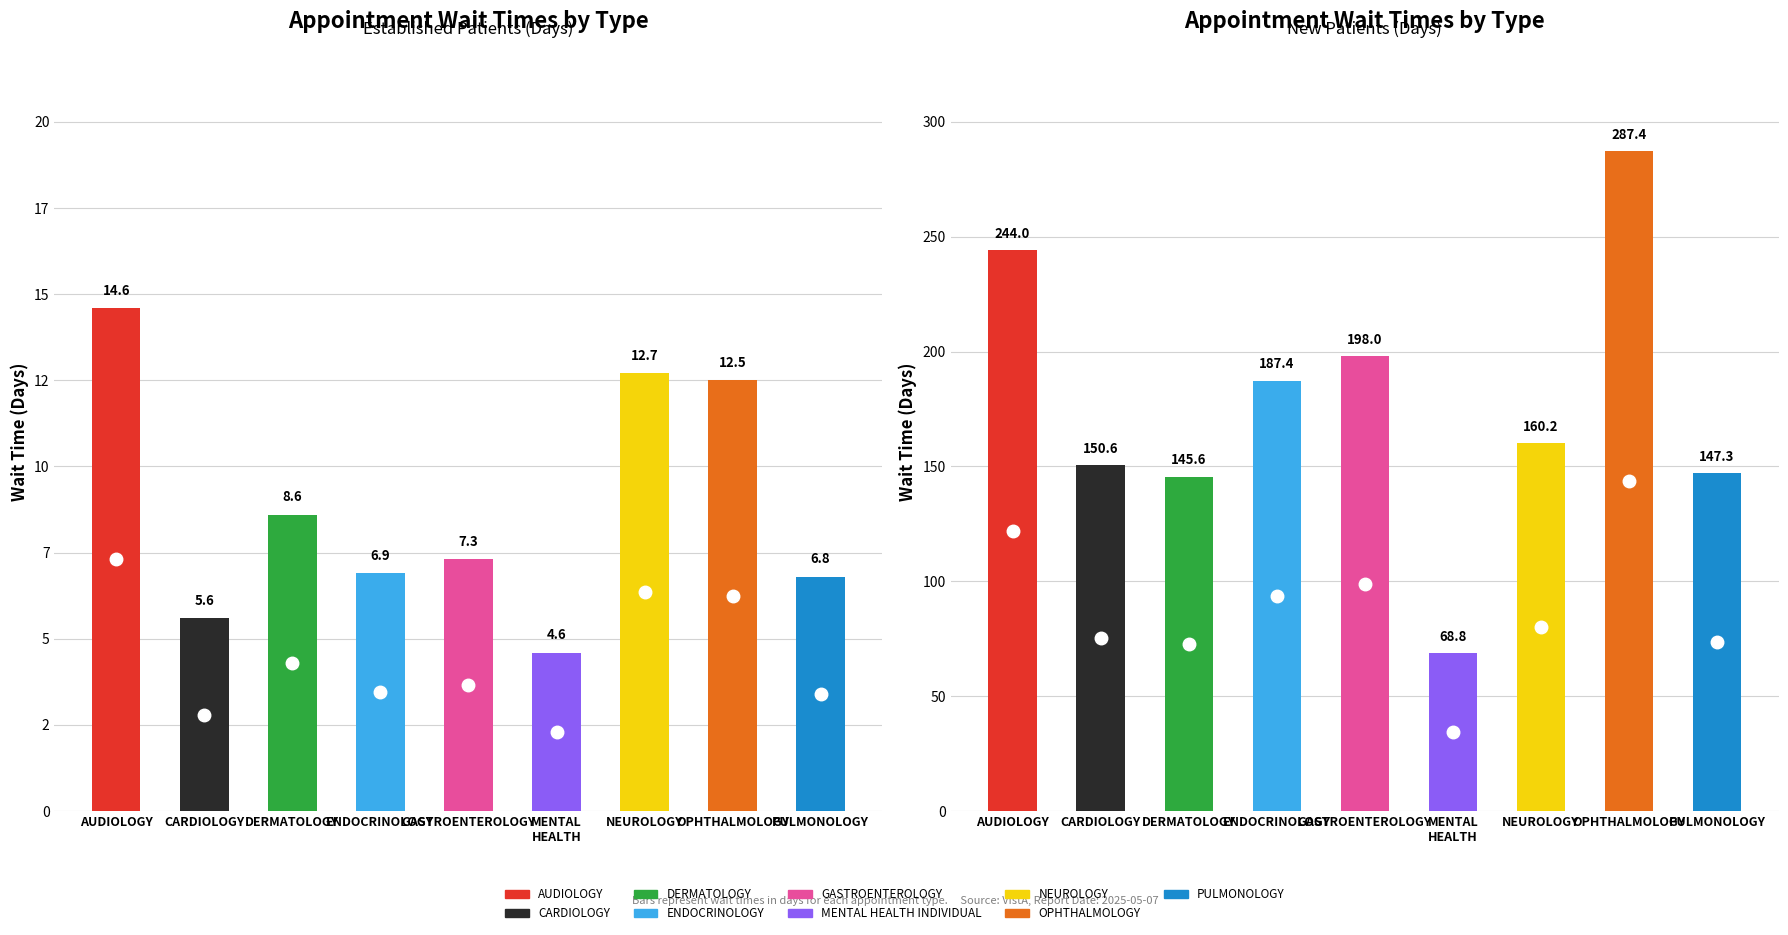

What is the sum of the EstablishedPatients values at PULMONOLOGY and GASTROENTEROLOGY?

14.1